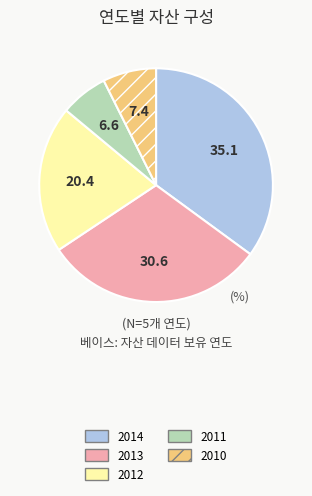

Is 2010 the majority of the pie?

No